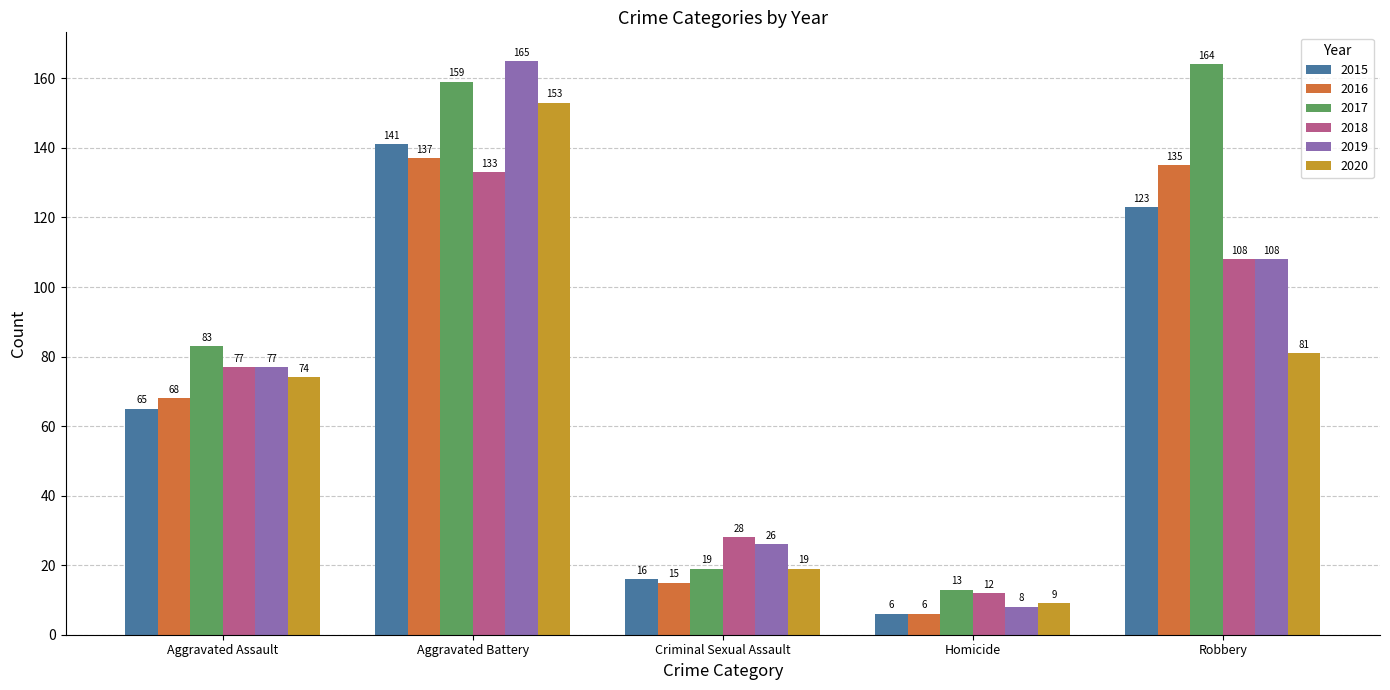

How many groups of bars are there?

5